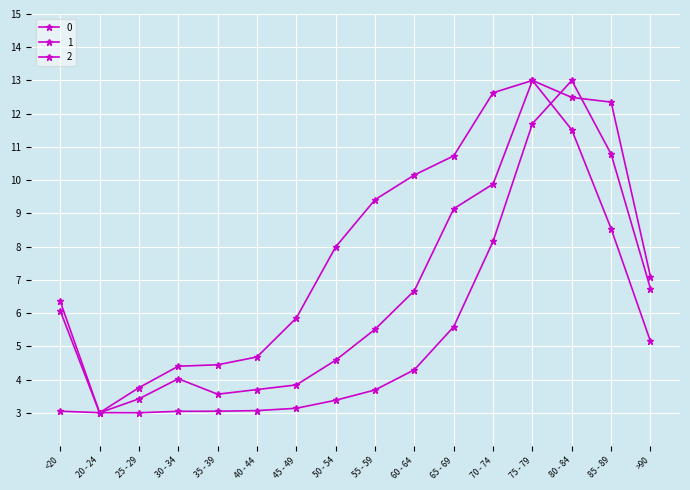

Is this an area chart (filled region under the line)?

No